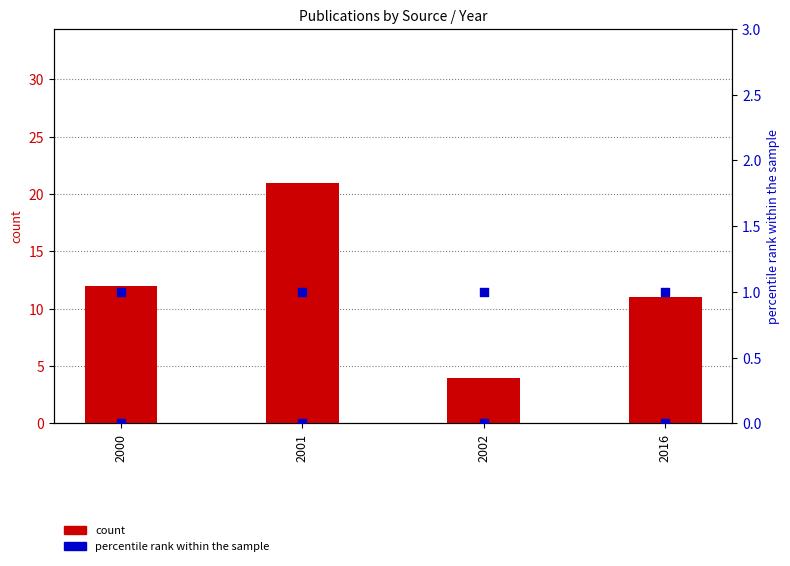

What is the total value across all series at 2016?

12